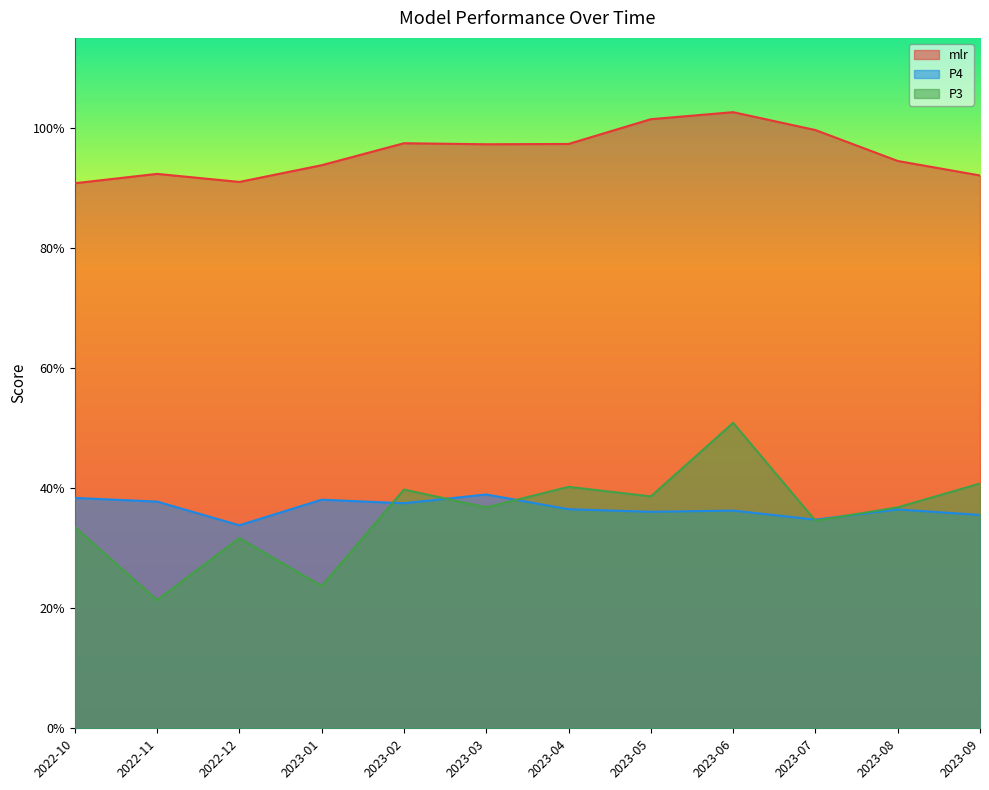

Where do P4 and P3 first cross each other?

2023-01 and 2023-02